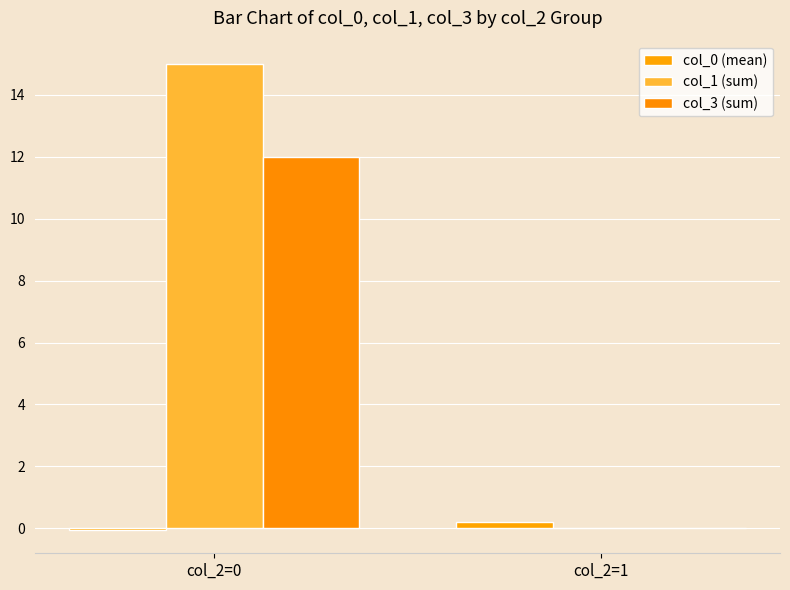

At which label does col_0 (mean) first exceed 0?

col_2=1